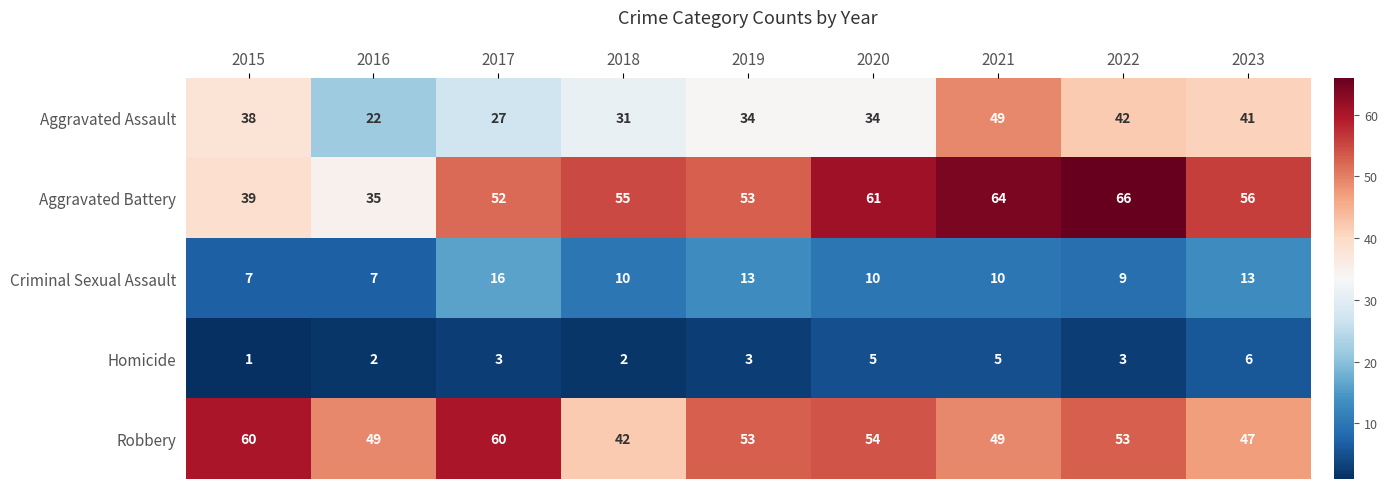

What is the sum of the Aggravated Battery values at 2019 and 2021?

117